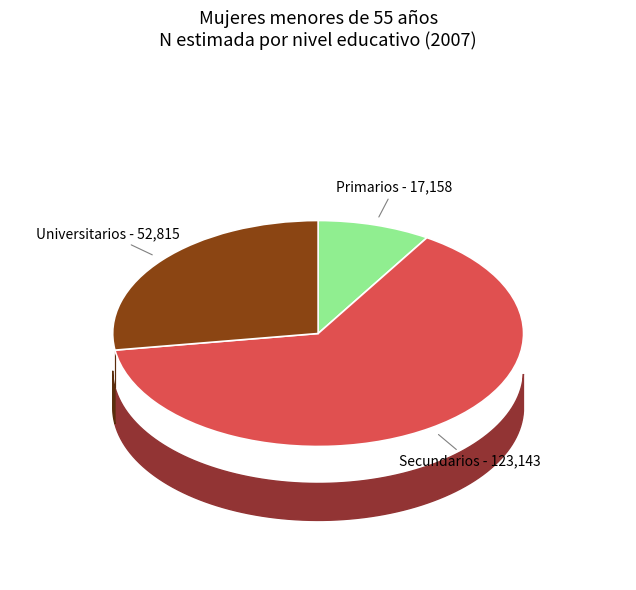

How many slices are in this pie chart?

3